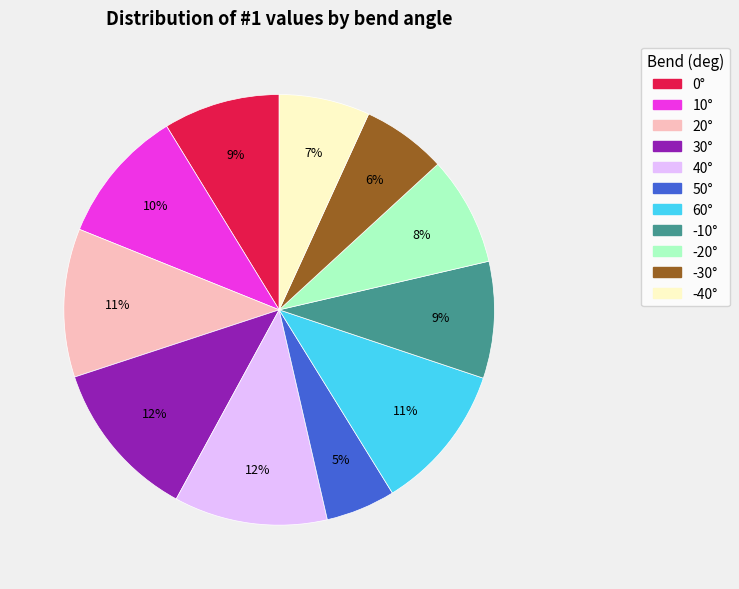

How many slices are in this pie chart?

11